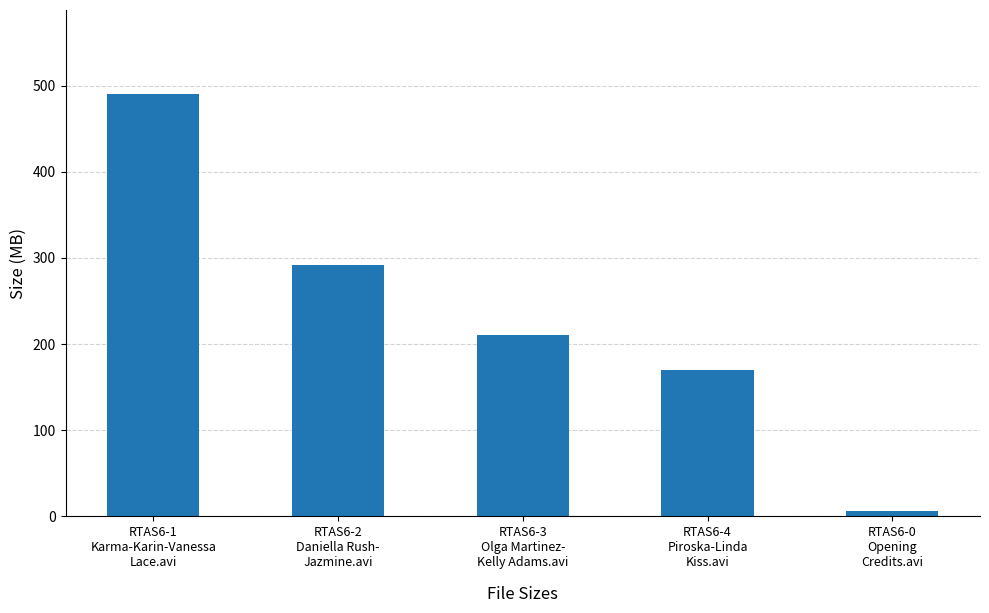

What is the sum of all values?

1168.1